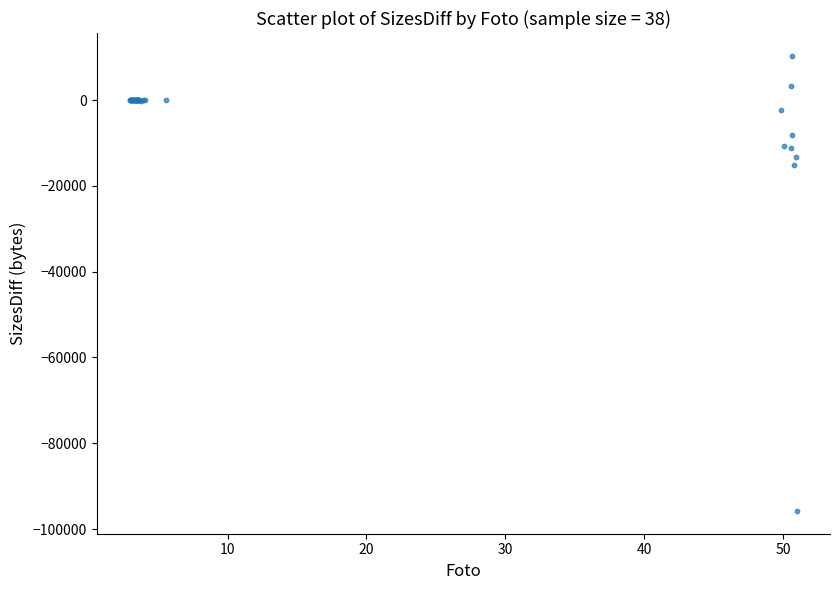

What Y value in the scatter plot is closest to -42722?

-15124